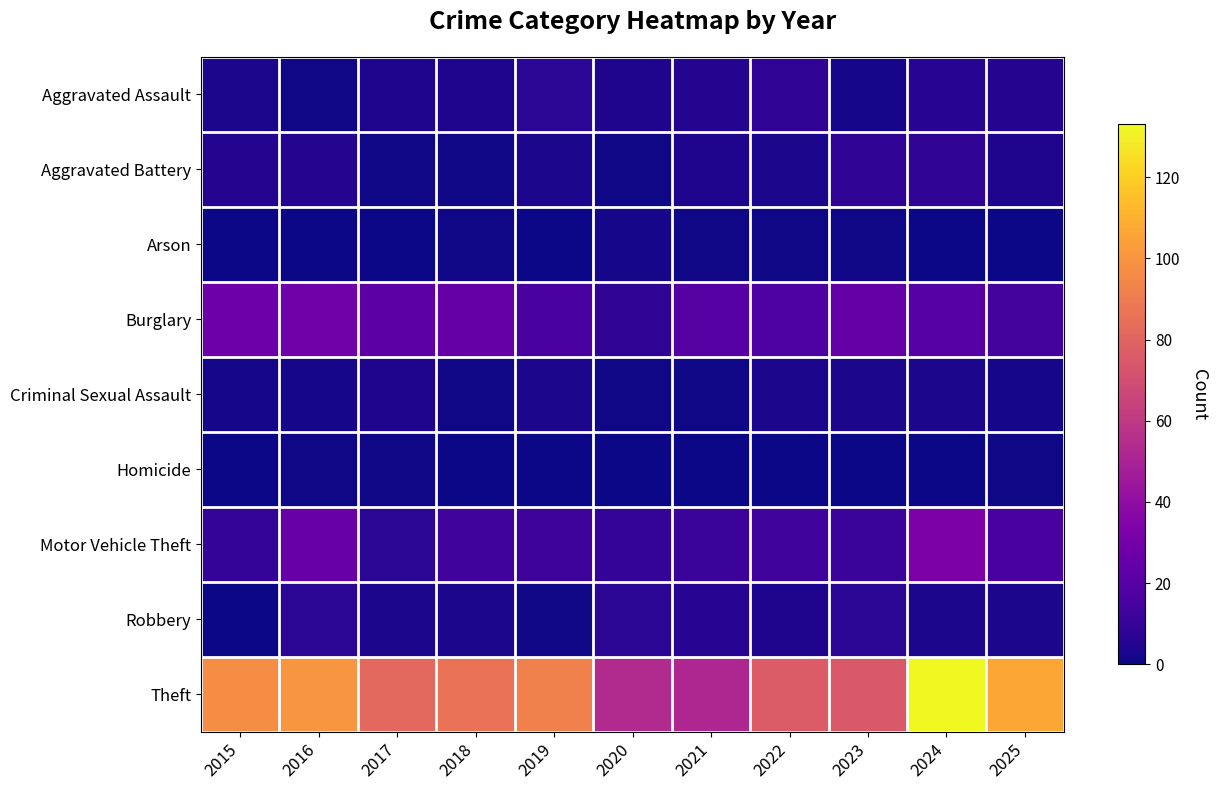

List the series in order of their peak value, highest first.

Theft, Motor Vehicle Theft, Burglary, Aggravated Assault, Aggravated Battery, Robbery, Criminal Sexual Assault, Arson, Homicide